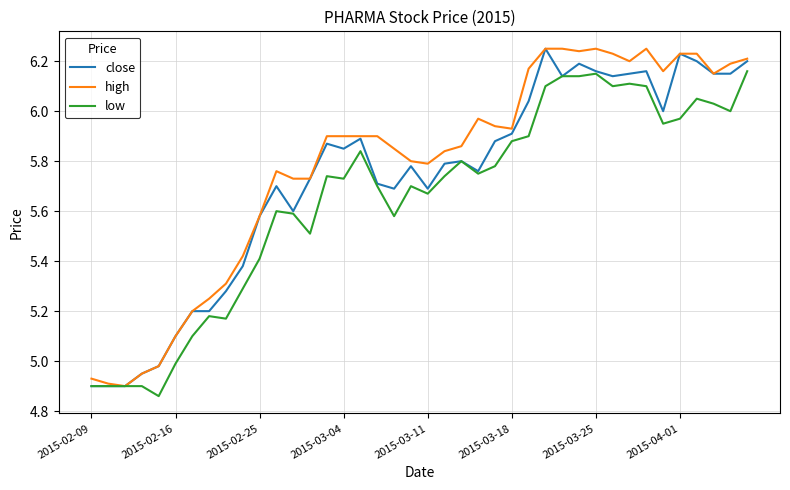

Rank the series by their average value, from highest to lowest.

high, close, low